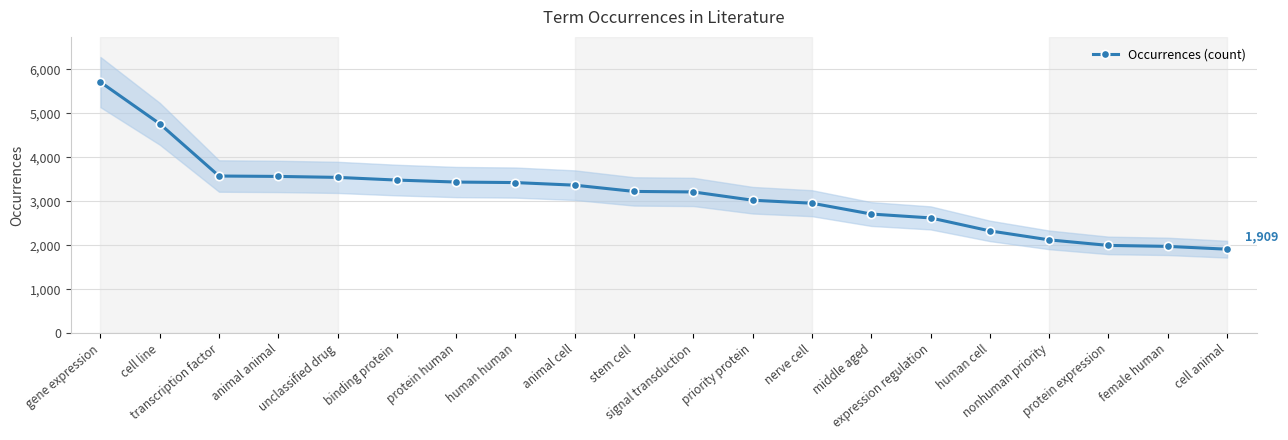

Reading right to left, what are all the values shown in this chart?

1909	1973	1995	2121	2325	2620	2708	2954	3022	3210	3222	3364	3423	3435	3480	3541	3563	3572	4760	5707